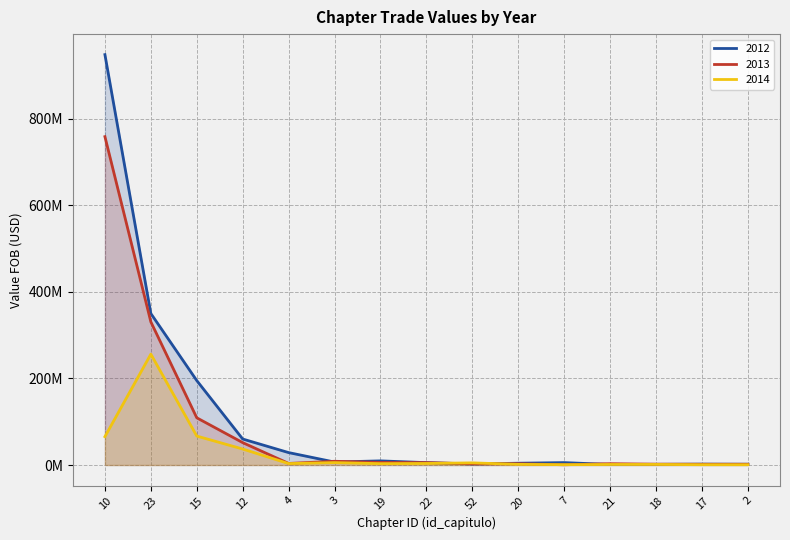

In 2013, how many points are lower than both neighbors (excluding endpoints)?

4